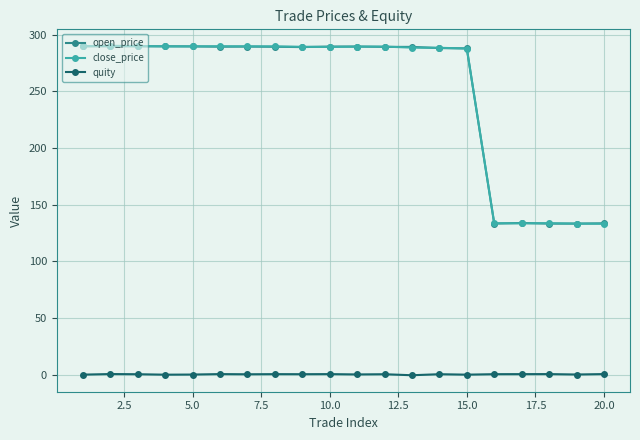

True or false: open_price has more than 0 interior local peaks.

True